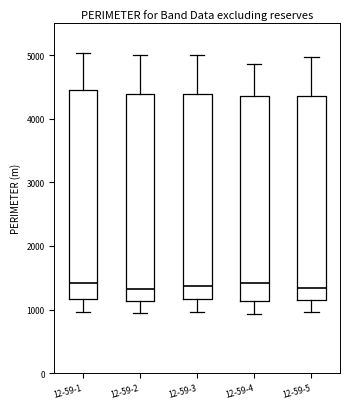

Reading left to right, transcribe this box plot: for each box, give where its median line is, the range the box spans, and where its two whiskers end, as read against the y-axis. The values are not printed on the chart, so give them approximately, as read against the axis.

12-59-1: median 1400, box 1200 to 4400, whiskers 1000 to 5000
12-59-2: median 1300, box 1100 to 4400, whiskers 900 to 5000
12-59-3: median 1400, box 1200 to 4400, whiskers 1000 to 5000
12-59-4: median 1400, box 1100 to 4400, whiskers 900 to 4900
12-59-5: median 1300, box 1100 to 4400, whiskers 1000 to 5000